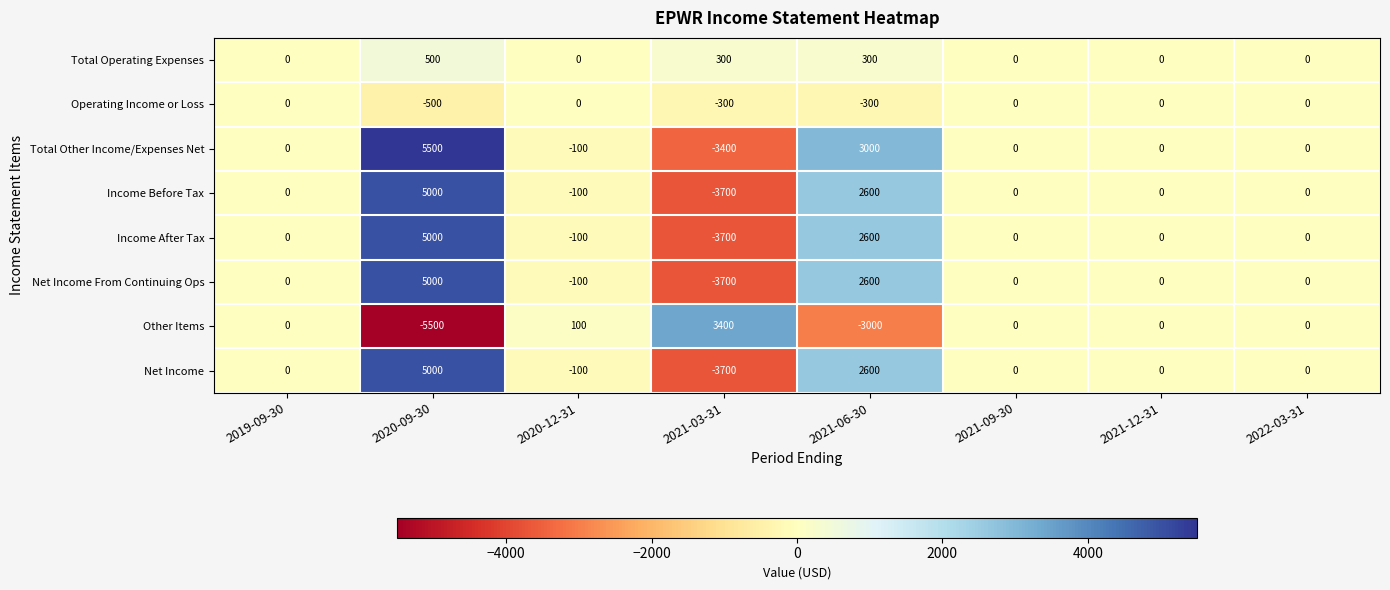

Which label corresponds to the smallest value in the chart?

2020-09-30